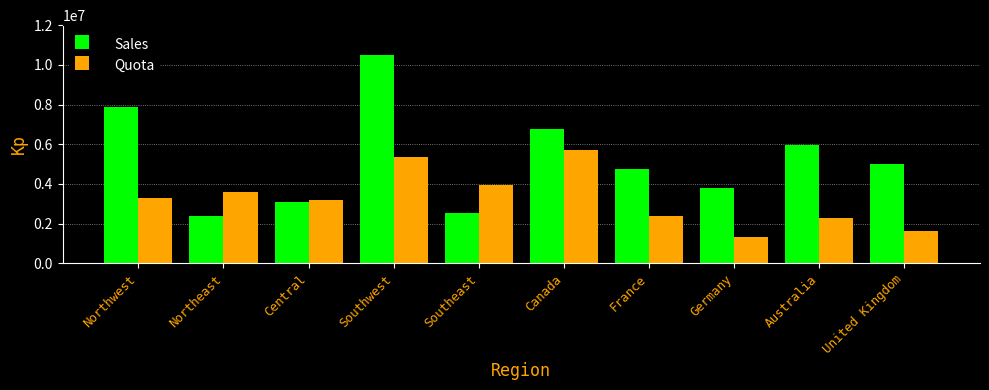

Which series has the largest range (max minus min)?

Sales